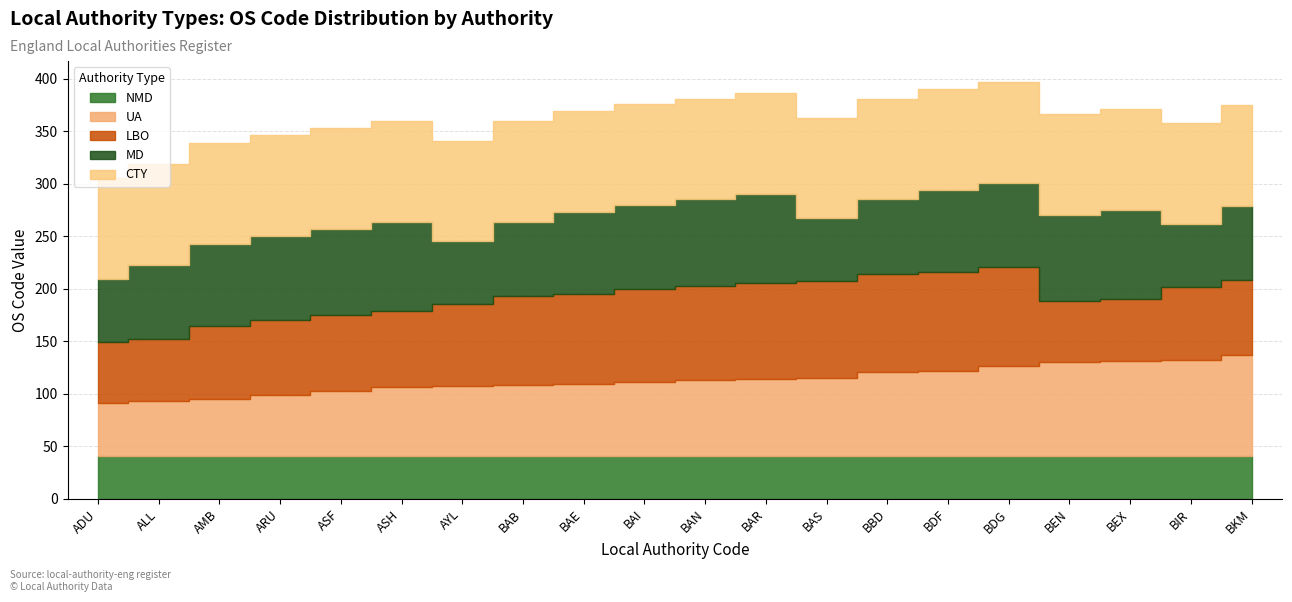

Reading left to right, what are all the values shown in this chart?

NMD: 41	41	41	41	41	41	41	41	41	41	41	41	41	41	41	41	41	41	41	41
UA: 50	52	54	58	62	65	66	67	68	70	72	73	74	80	81	85	89	90	91	96
LBO: 58	59	70	71	72	73	78	85	86	89	90	91	92	93	94	95	58	59	70	71
MD: 60	71	78	80	82	85	60	71	78	80	82	85	60	71	78	80	82	85	60	71
CTY: 96	96	96	96	96	96	96	96	96	96	96	96	96	96	96	96	96	96	96	96